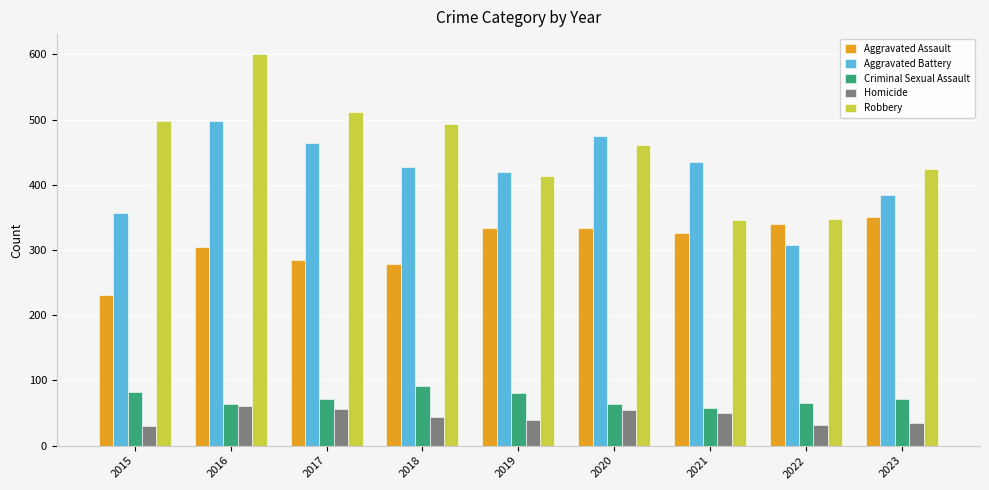

How many data points does each series have?

9